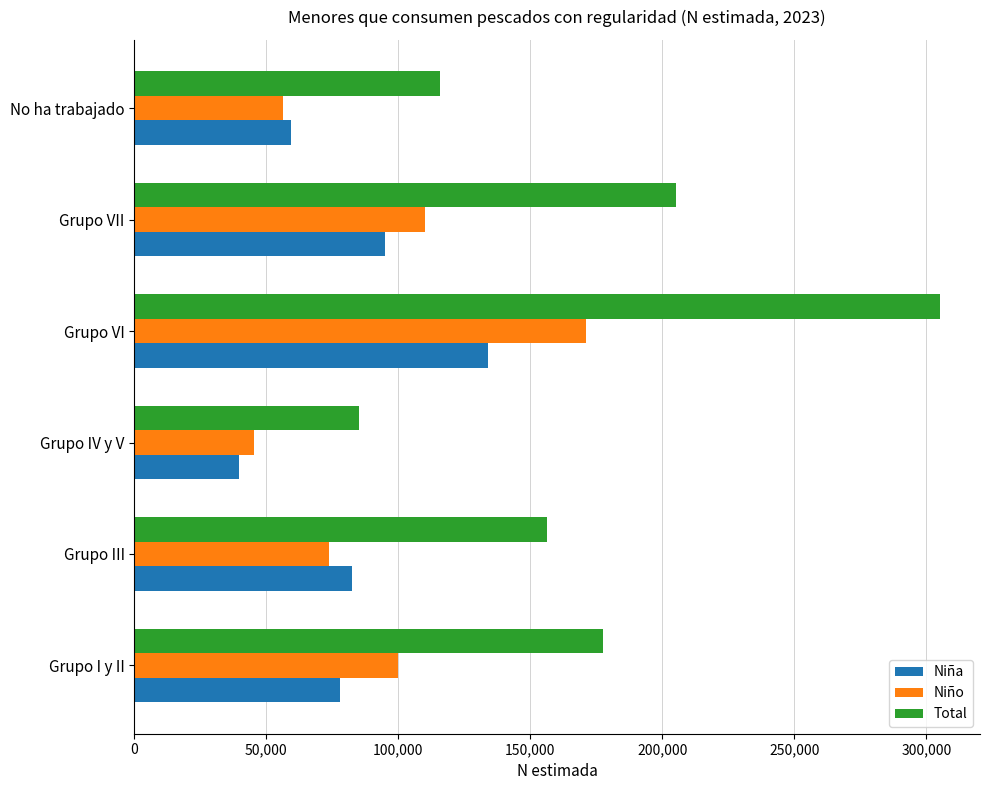

Count the Total values in the range 115808 to 205122.

4